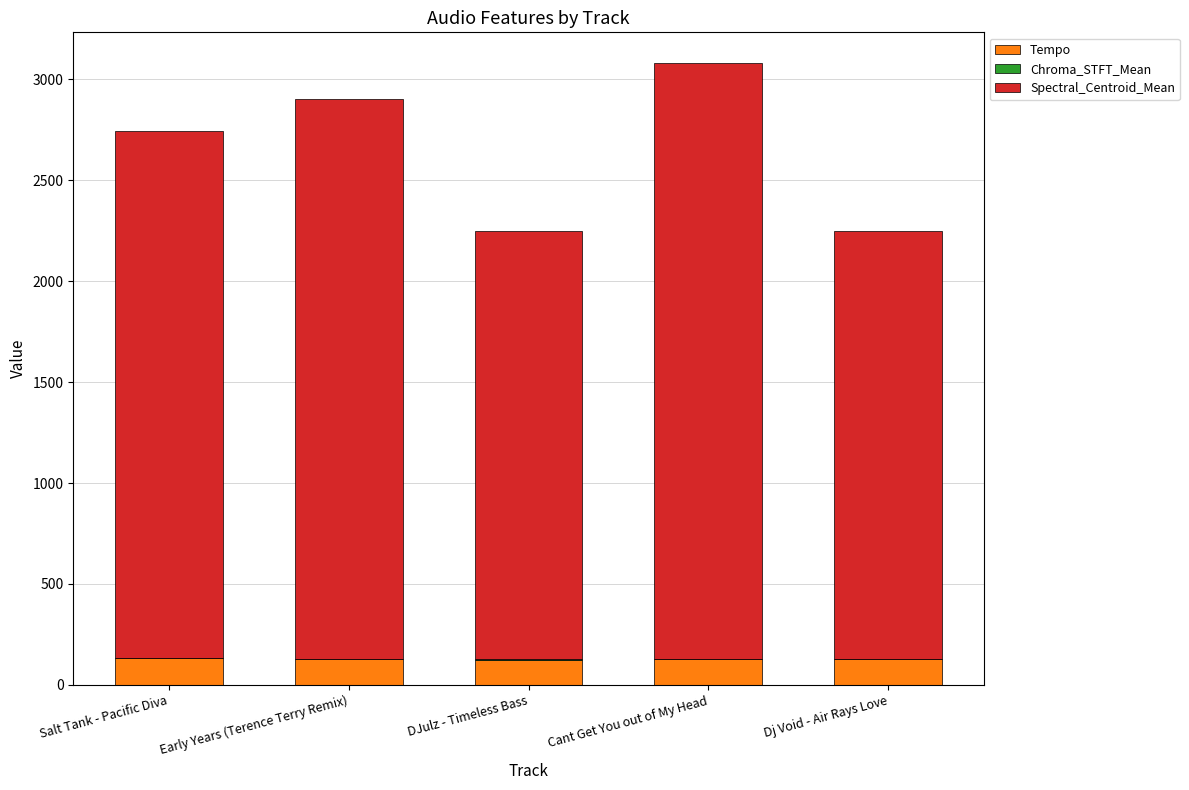

True or false: Tempo has a value of 133.8 at Salt Tank - Pacific Diva.

True